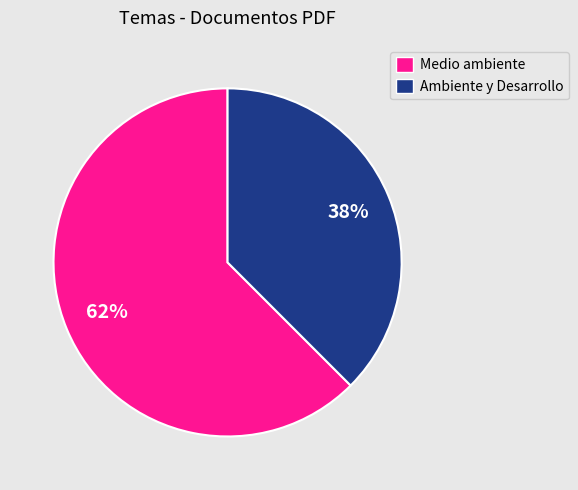

The Ambiente y Desarrollo slice represents 38% of the pie. True or false?

True